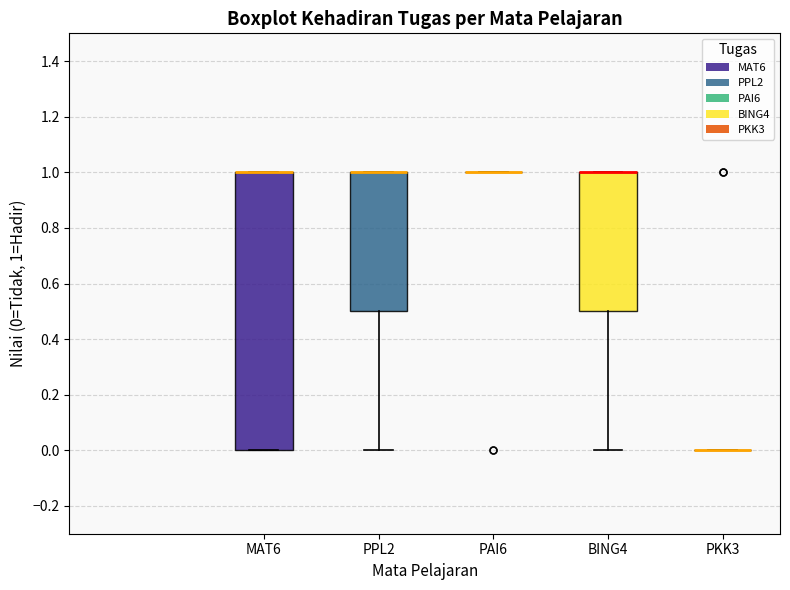

Reading left to right, transcribe this box plot: for each box, give where its median line is, the range the box spans, and where its two whiskers end, as read against the y-axis. The values are not printed on the chart, so give them approximately, as read against the axis.

MAT6: median 1.0 (drawn on the box's upper edge), box 0.0 to 1.0, whiskers 0.0 to 1.0
PPL2: median 1.0 (drawn on the box's upper edge), box 0.5 to 1.0, whiskers 0.0 to 1.0
PAI6: box collapsed to a line at 1.0, whiskers 1.0 to 1.0
BING4: median 1.0 (drawn on the box's upper edge), box 0.5 to 1.0, whiskers 0.0 to 1.0
PKK3: box collapsed to a line at 0.0, whiskers 0.0 to 0.0